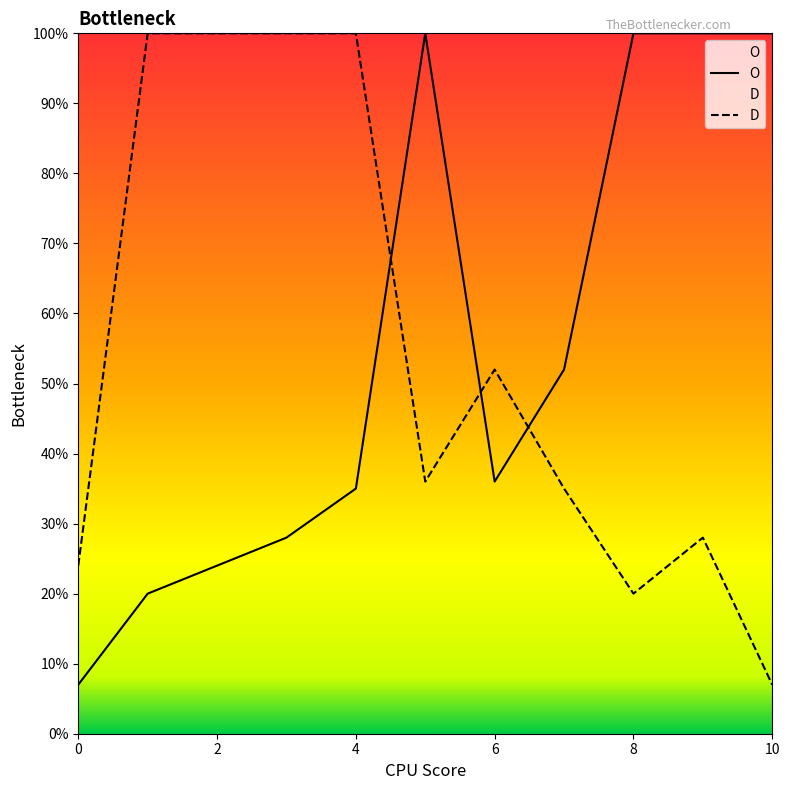

What is the greatest value displayed?

100